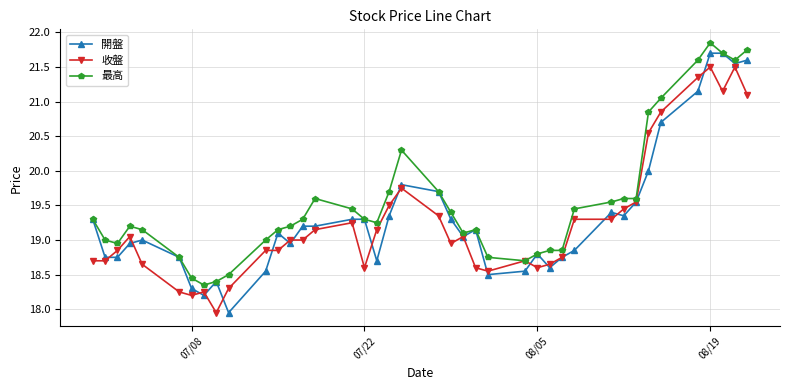

Which series has the widest spread of values?

開盤